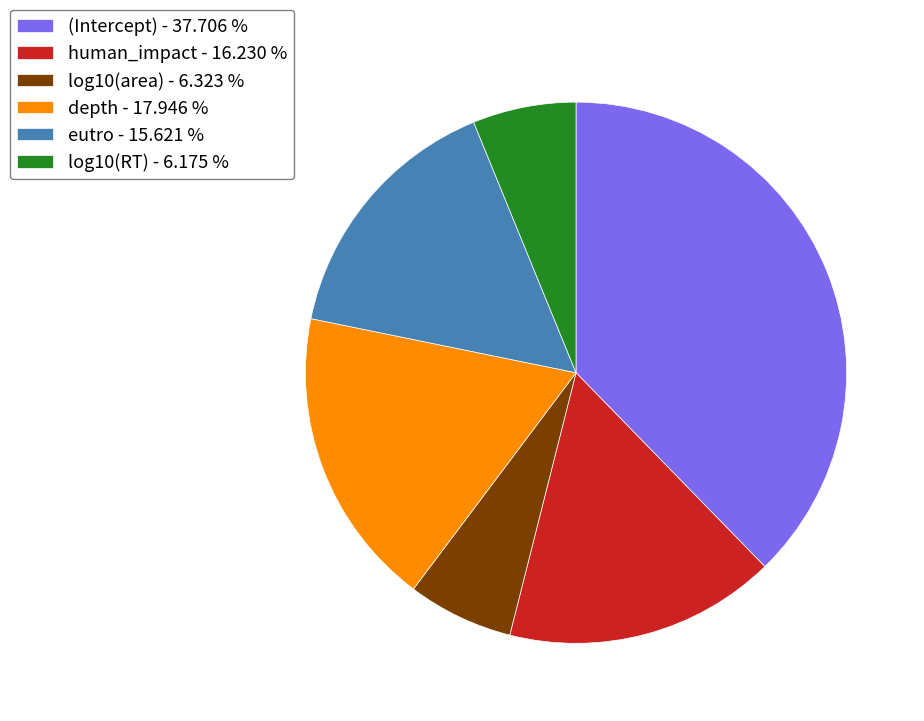

How many segments does this pie chart have?

6